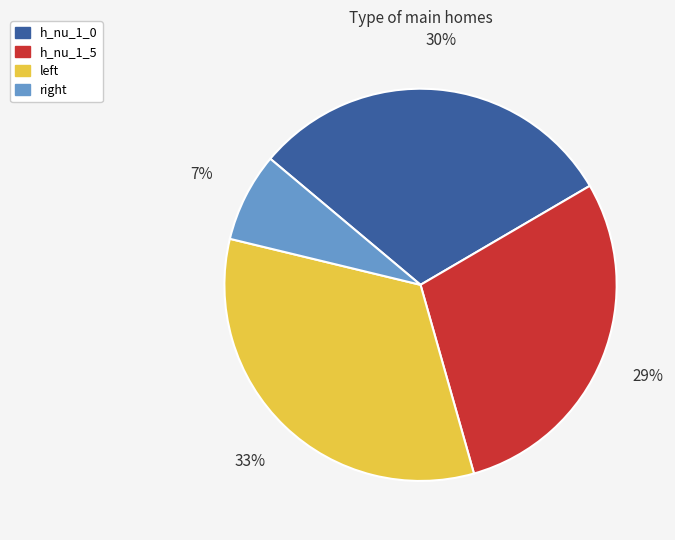

How many segments does this pie chart have?

4